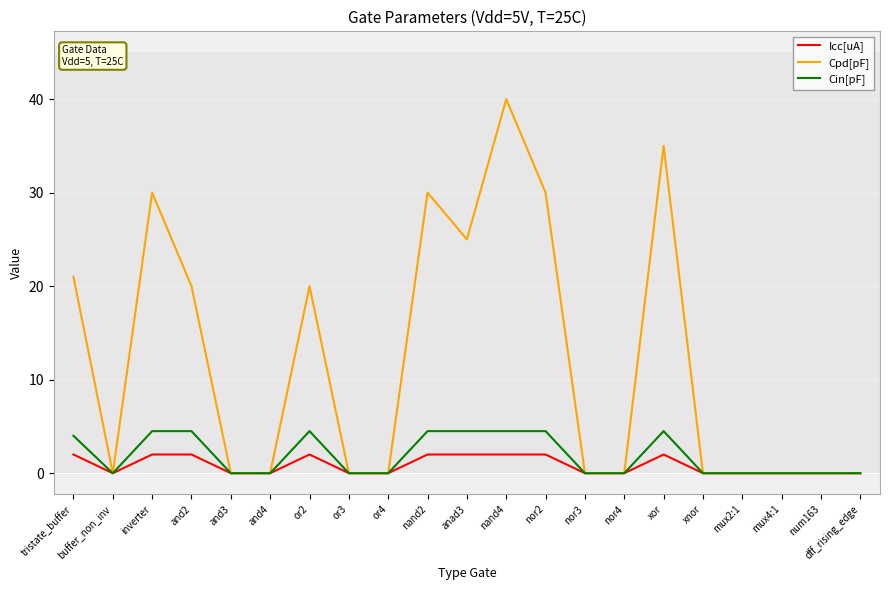

Which series has the largest total across all categories?

Cpd[pF]